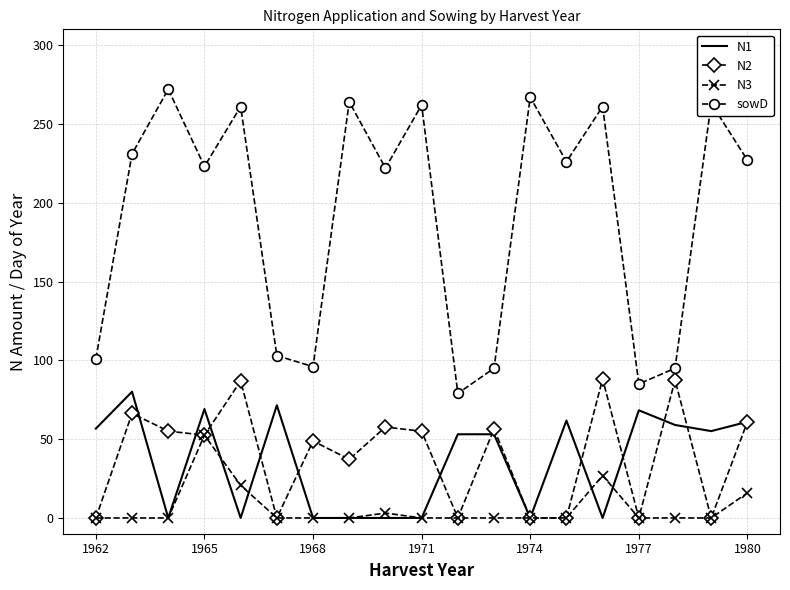

True or false: N2 and sowD intersect in this chart.

False